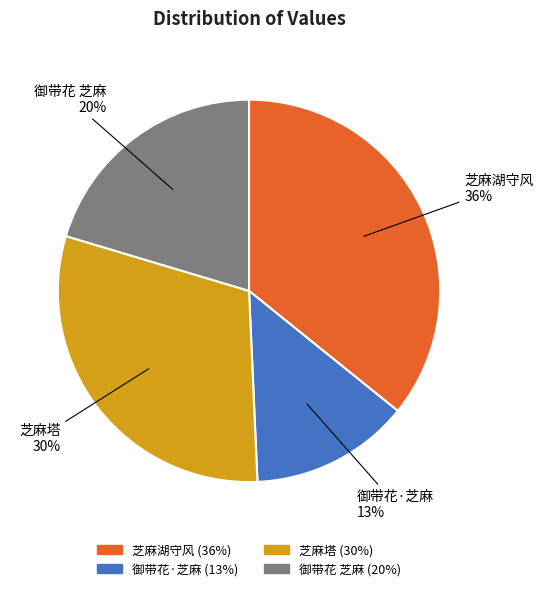

To the nearest percent, what portion does 芝麻湖守风 represent?

36%